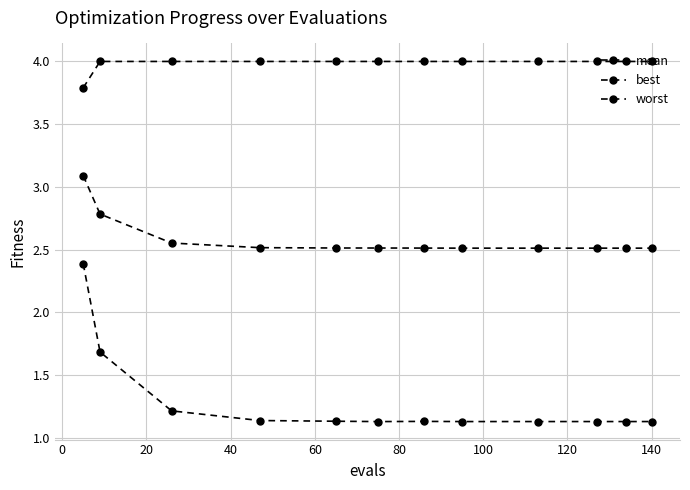

How many data points does each series have?

12